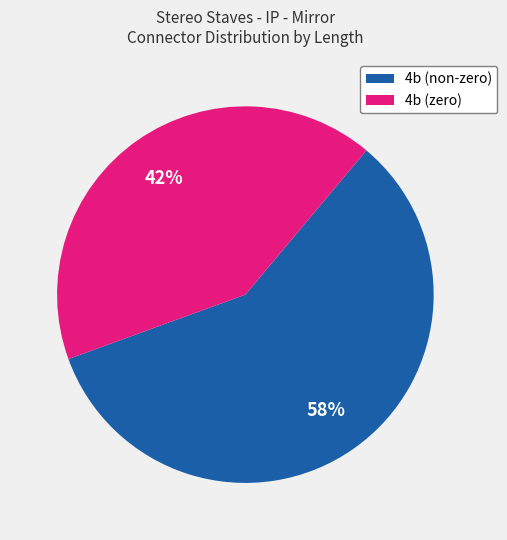

To the nearest percent, what is the average slice percentage?

50%